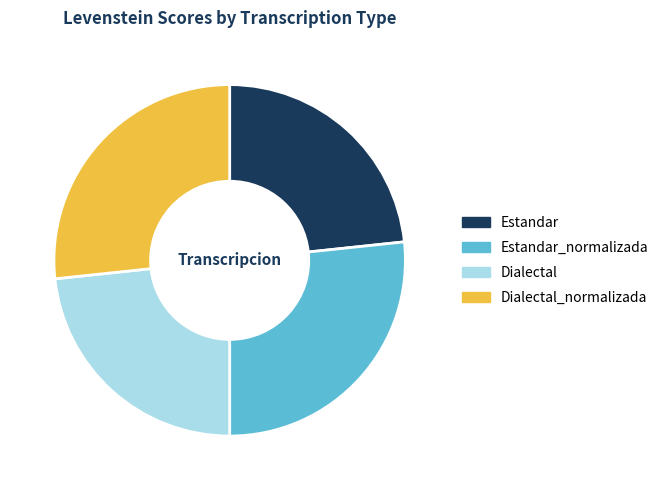

Is the sum of Dialectal_normalizada and Estandar_normalizada greater than half?

Yes